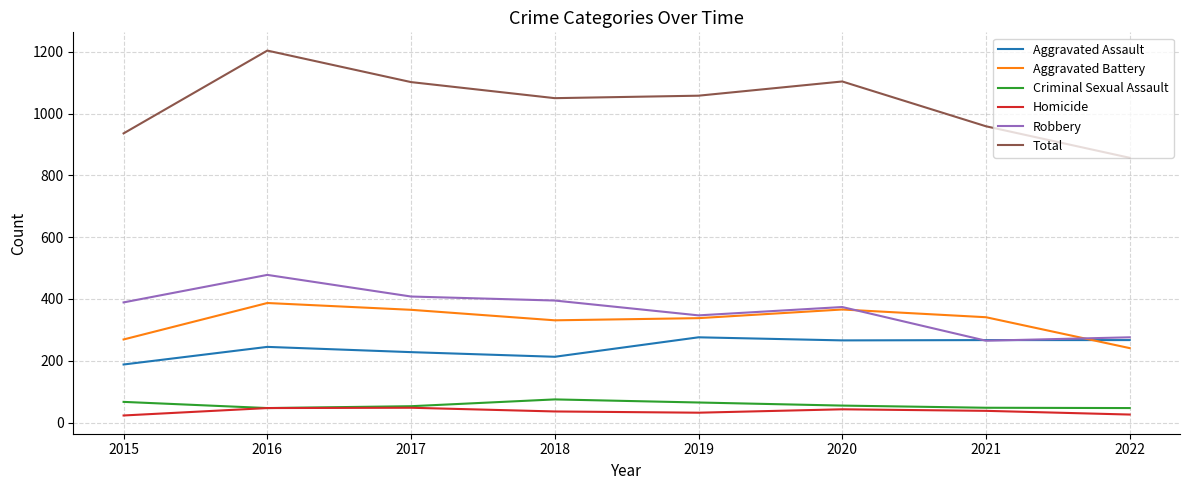

What is the difference between the maximum and second lowest values in the Total series?

268